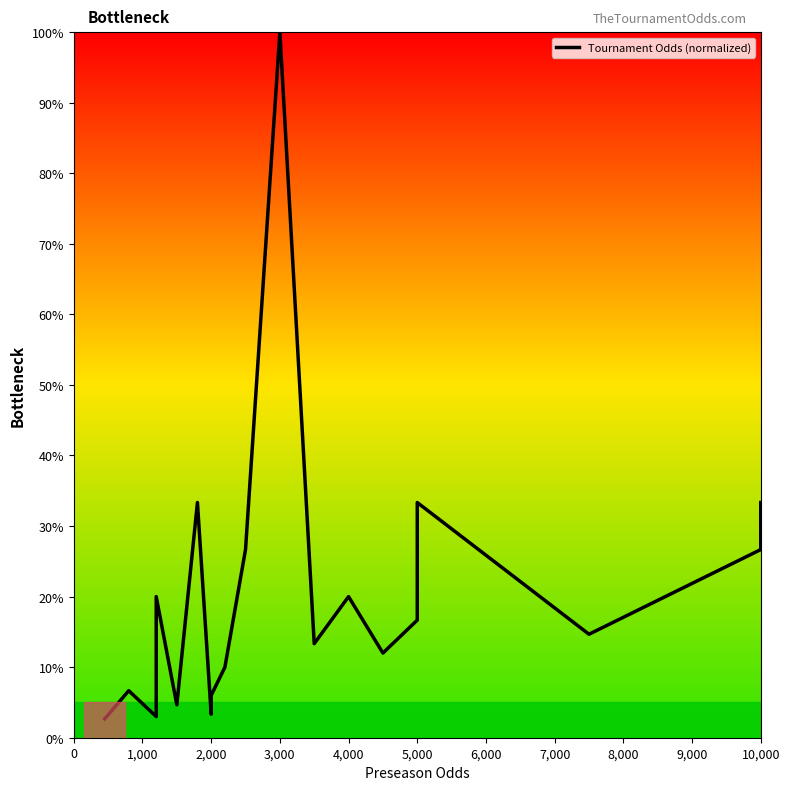

What is the average value?

21.0